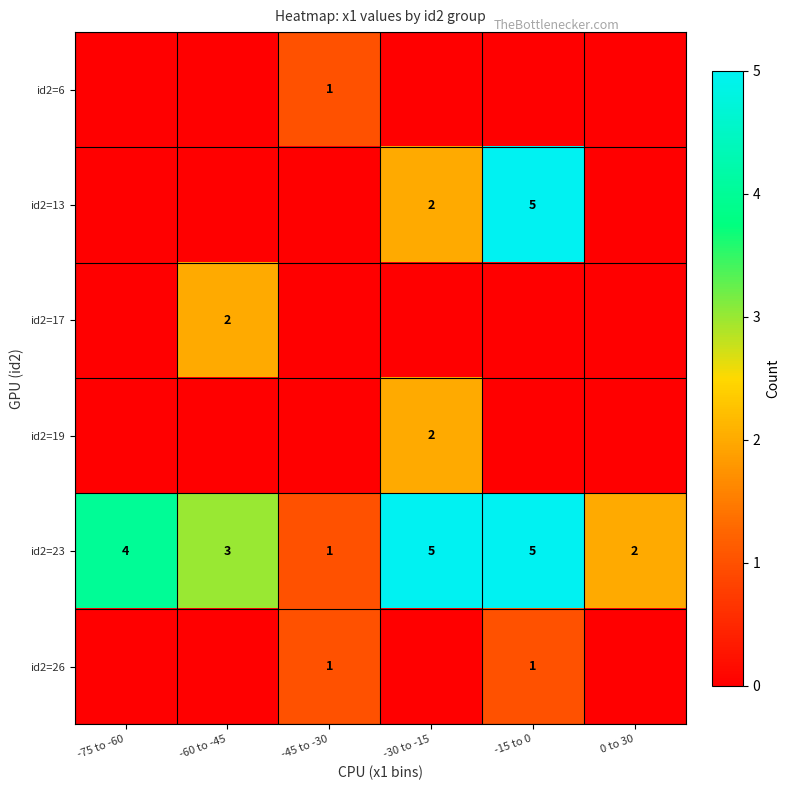

Count the id2=23 values in the range 2 to 5.

5